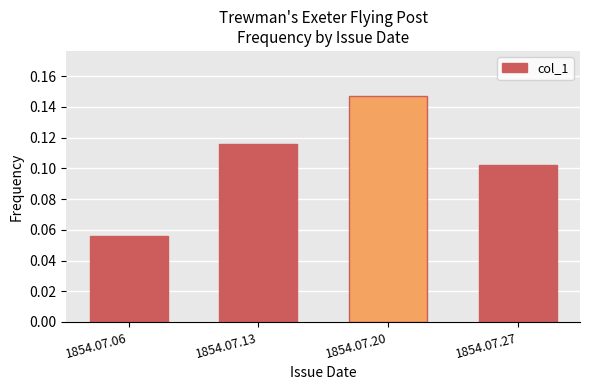

The chart shows a value of 0.2 at 1854.07.20. True or false?

False